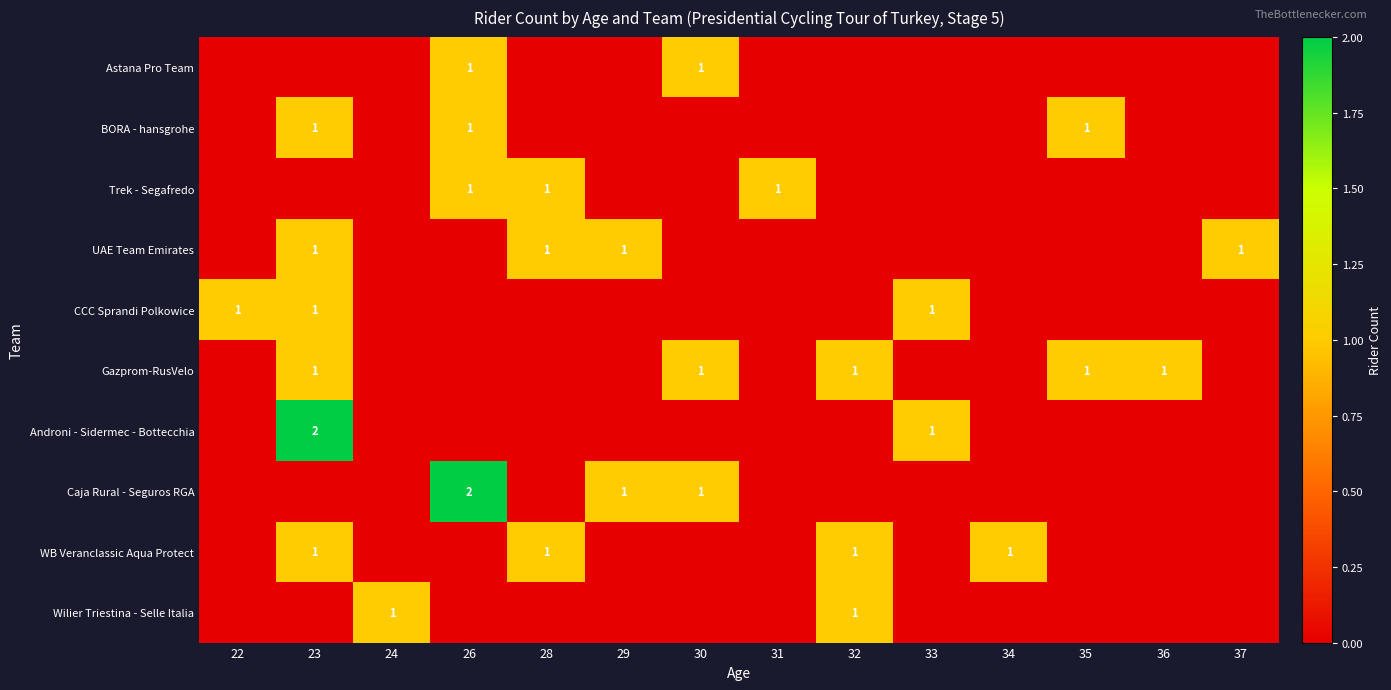

True or false: Androni - Sidermec - Bottecchia has a value of 1 at 30.

False